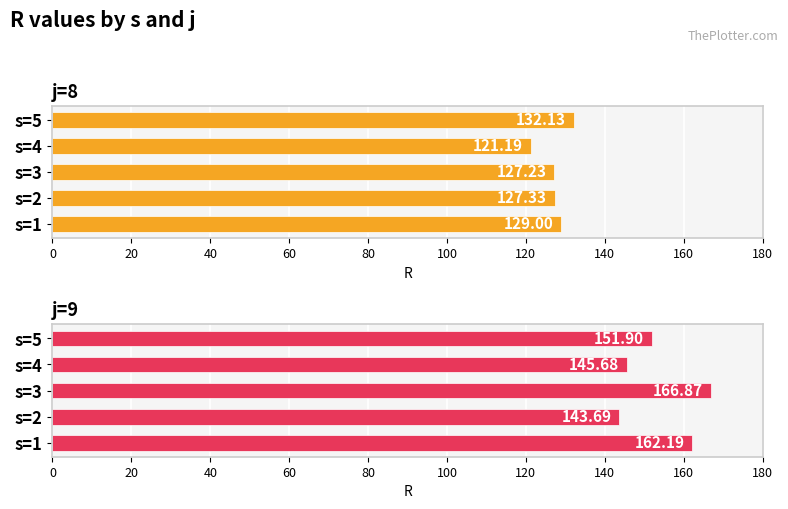

Reading left to right, what are all the values shown in this chart?

j=8: 129.0	127.3	127.2	121.2	132.1
j=9: 162.2	143.7	166.9	145.7	151.9